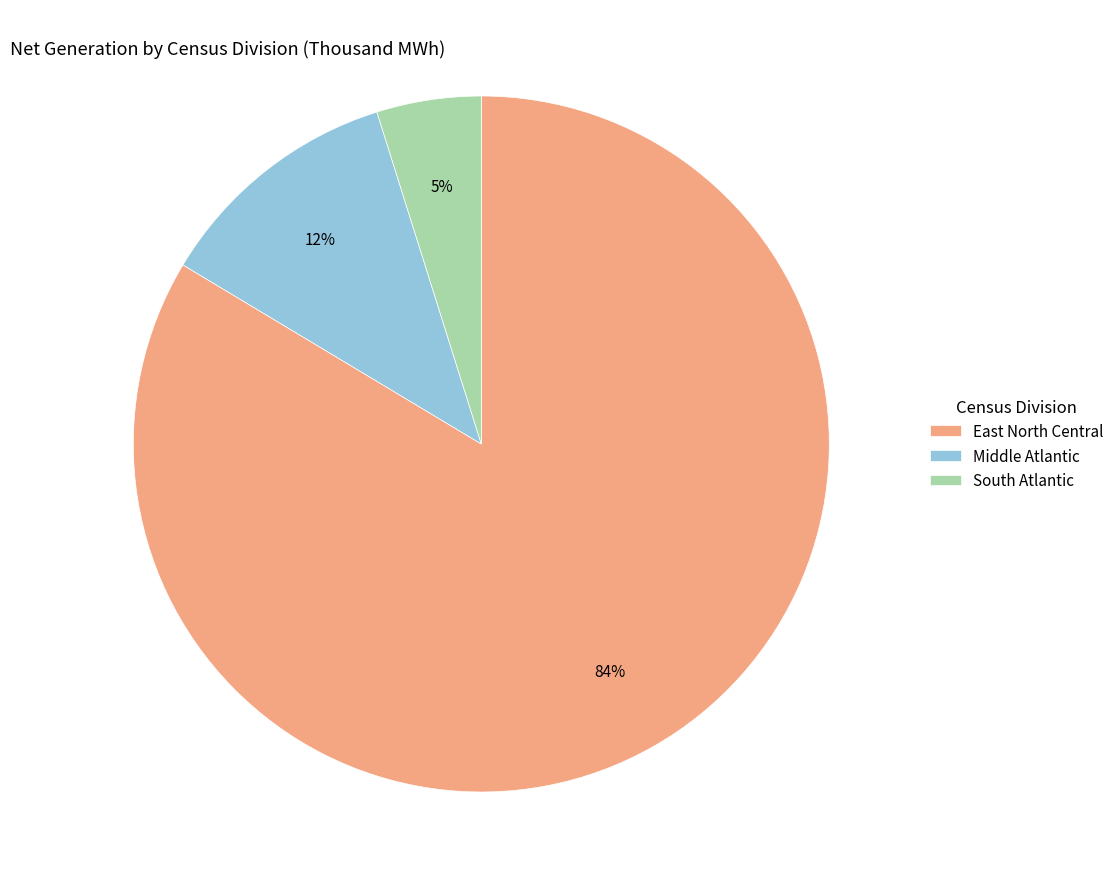

What is the largest slice in the pie chart?

East North Central